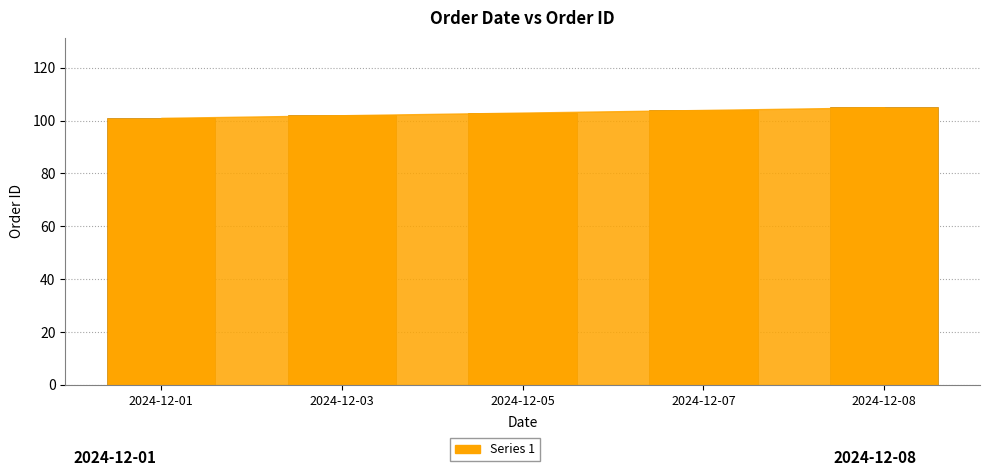

What is the sum of the values at 2024-12-08 and 2024-12-07?

209